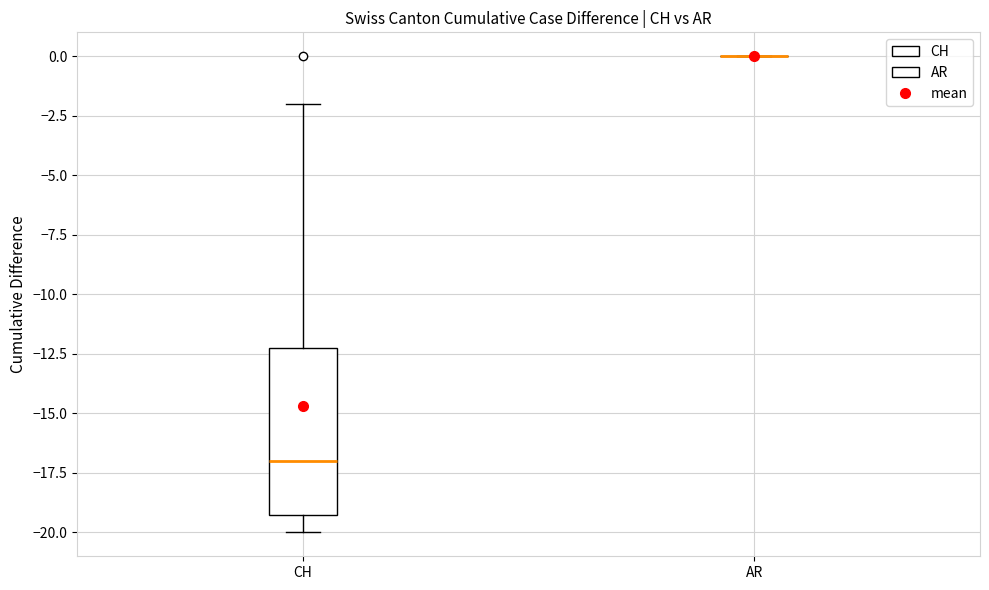

Reading left to right, transcribe this box plot: for each box, give where its median line is, the range the box spans, and where its two whiskers end, as read against the y-axis. The values are not printed on the chart, so give them approximately, as read against the axis.

CH: median -17, box -19 to -12, whiskers -20 to -2
AR: box collapsed to a line at 0, whiskers 0 to 0